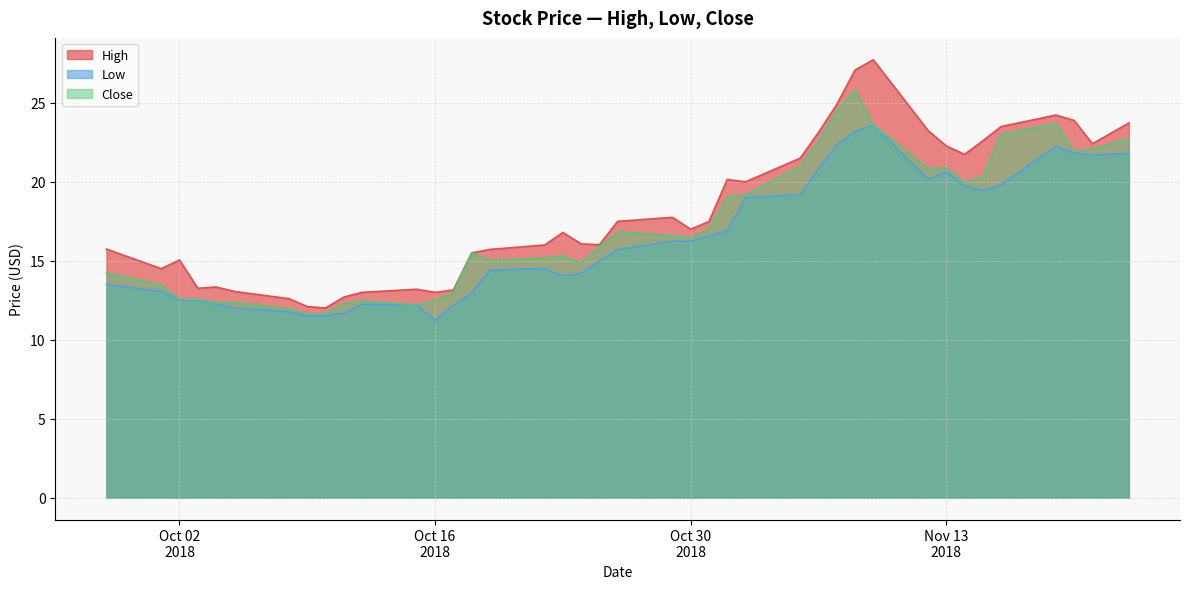

What are all the series names shown in the legend?

High, Low, Close